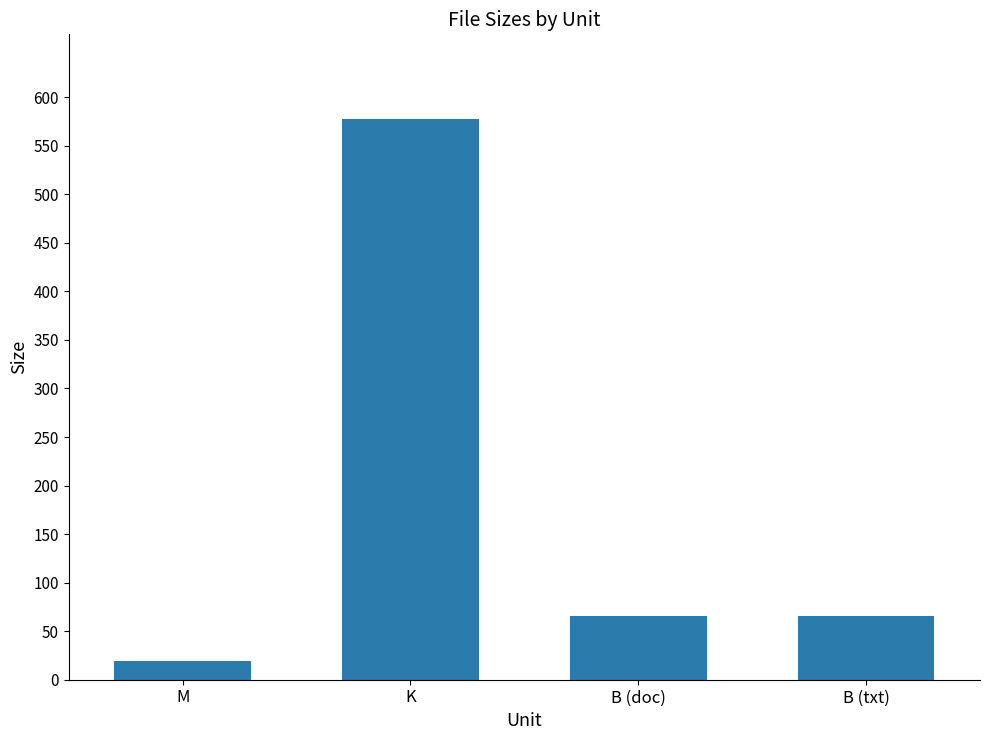

What is the sum of the values at B (doc) and B (txt)?

132.0